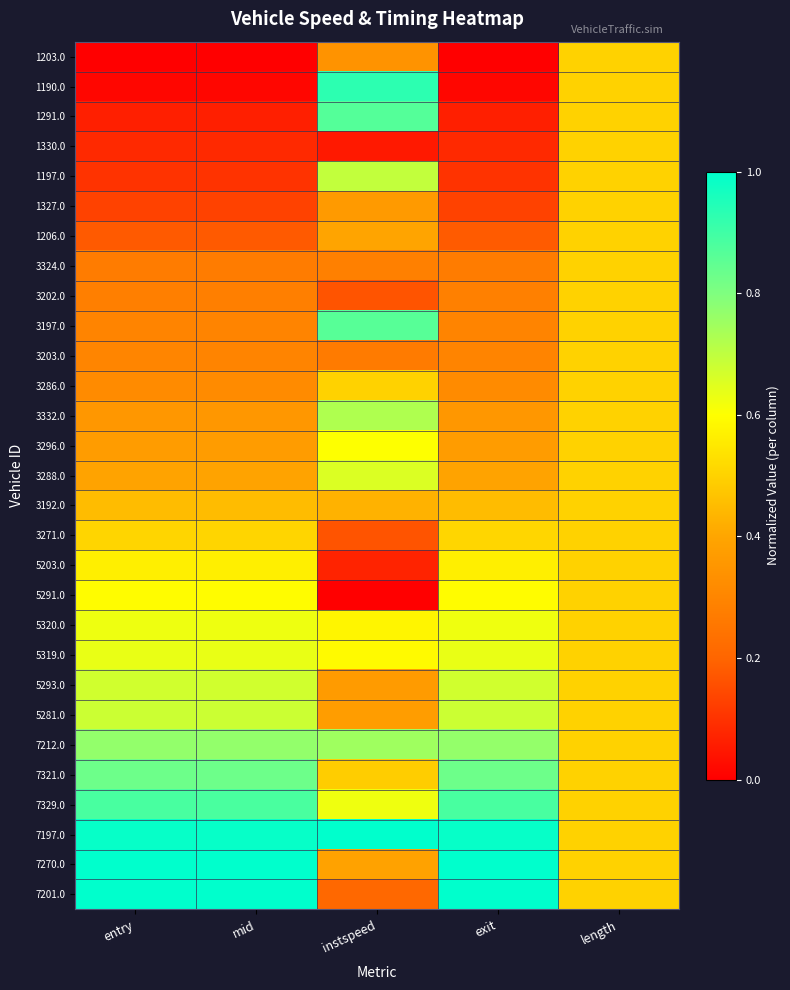

Reading left to right, extract all data points from this chart.

1203.0: entry=0.0	mid=0.0	instspeed=0.3	exit=0.0	length=0.5
1190.0: entry=0.0	mid=0.0	instspeed=0.9	exit=0.0	length=0.5
1291.0: entry=0.1	mid=0.1	instspeed=0.9	exit=0.1	length=0.5
1330.0: entry=0.1	mid=0.1	instspeed=0.1	exit=0.1	length=0.5
1197.0: entry=0.1	mid=0.1	instspeed=0.7	exit=0.1	length=0.5
1327.0: entry=0.1	mid=0.1	instspeed=0.4	exit=0.1	length=0.5
1206.0: entry=0.2	mid=0.2	instspeed=0.4	exit=0.2	length=0.5
3324.0: entry=0.3	mid=0.3	instspeed=0.3	exit=0.3	length=0.5
3202.0: entry=0.3	mid=0.3	instspeed=0.2	exit=0.3	length=0.5
3197.0: entry=0.3	mid=0.3	instspeed=0.9	exit=0.3	length=0.5
3203.0: entry=0.3	mid=0.3	instspeed=0.3	exit=0.3	length=0.5
3286.0: entry=0.3	mid=0.3	instspeed=0.5	exit=0.3	length=0.5
3332.0: entry=0.4	mid=0.4	instspeed=0.7	exit=0.4	length=0.5
3296.0: entry=0.4	mid=0.4	instspeed=0.6	exit=0.4	length=0.5
3288.0: entry=0.4	mid=0.4	instspeed=0.7	exit=0.4	length=0.5
3192.0: entry=0.5	mid=0.5	instspeed=0.4	exit=0.5	length=0.5
3271.0: entry=0.5	mid=0.5	instspeed=0.2	exit=0.5	length=0.5
5203.0: entry=0.6	mid=0.6	instspeed=0.1	exit=0.6	length=0.5
5291.0: entry=0.6	mid=0.6	instspeed=0.0	exit=0.6	length=0.5
5320.0: entry=0.6	mid=0.6	instspeed=0.6	exit=0.6	length=0.5
5319.0: entry=0.6	mid=0.6	instspeed=0.6	exit=0.6	length=0.5
5293.0: entry=0.7	mid=0.7	instspeed=0.4	exit=0.7	length=0.5
5281.0: entry=0.7	mid=0.7	instspeed=0.4	exit=0.7	length=0.5
7212.0: entry=0.8	mid=0.8	instspeed=0.7	exit=0.8	length=0.5
7321.0: entry=0.8	mid=0.8	instspeed=0.5	exit=0.8	length=0.5
7329.0: entry=0.9	mid=0.9	instspeed=0.6	exit=0.9	length=0.5
7197.0: entry=1.0	mid=1.0	instspeed=1.0	exit=1.0	length=0.5
7270.0: entry=1.0	mid=1.0	instspeed=0.4	exit=1.0	length=0.5
7201.0: entry=1.0	mid=1.0	instspeed=0.2	exit=1.0	length=0.5